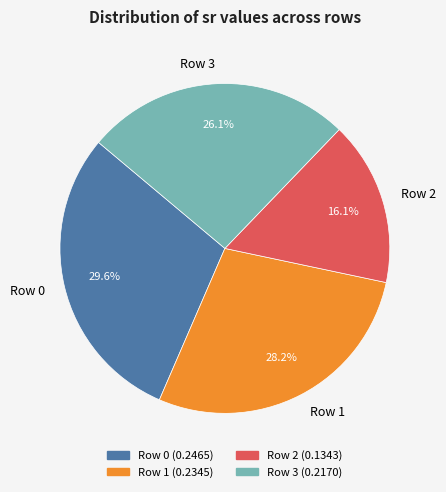

The Row 2 slice represents 2% of the pie. True or false?

False